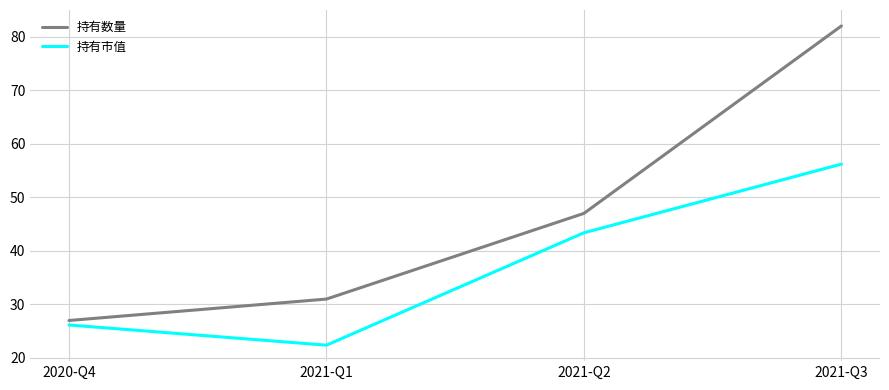

Does the chart have visible grid lines?

Yes